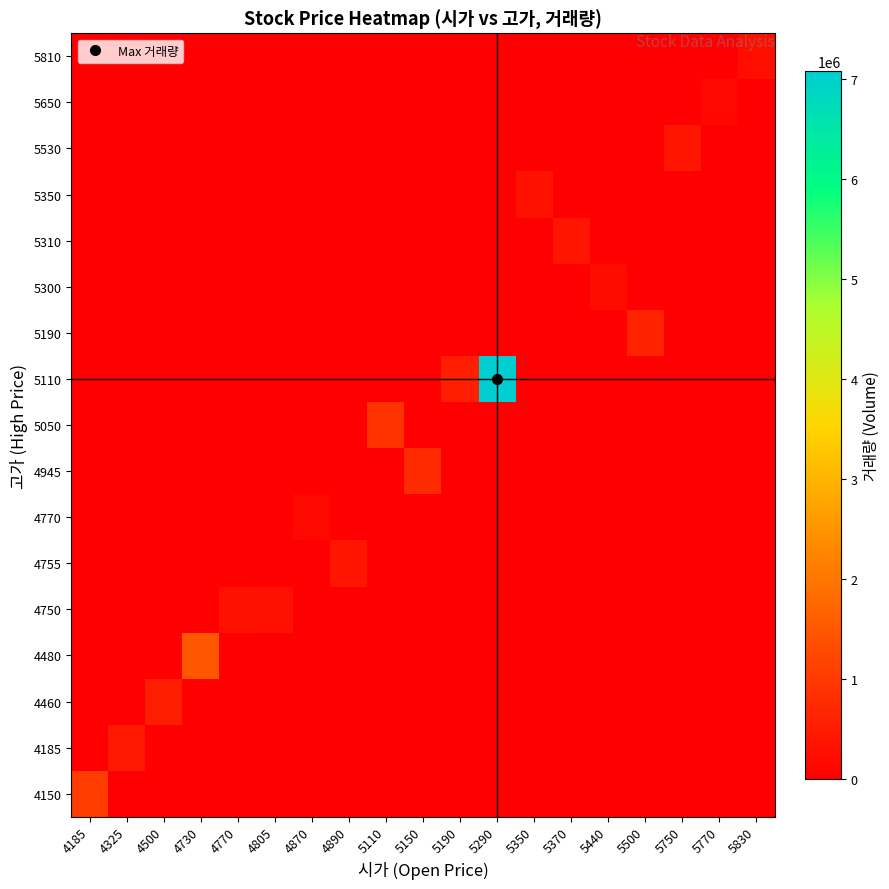

Reading left to right, what are all the values shown in this chart?

row_0: 1037838	0	0	0	0	0	0	0	0	0	0	0	0	0	0	0	0	0	0
row_1: 0	442702	0	0	0	0	0	0	0	0	0	0	0	0	0	0	0	0	0
row_2: 0	0	518140	0	0	0	0	0	0	0	0	0	0	0	0	0	0	0	0
row_3: 0	0	0	1472557	0	0	0	0	0	0	0	0	0	0	0	0	0	0	0
row_4: 0	0	0	0	328334	298842	0	0	0	0	0	0	0	0	0	0	0	0	0
row_5: 0	0	0	0	0	0	0	365353	0	0	0	0	0	0	0	0	0	0	0
row_6: 0	0	0	0	0	0	147258	0	0	0	0	0	0	0	0	0	0	0	0
row_7: 0	0	0	0	0	0	0	0	0	763618	0	0	0	0	0	0	0	0	0
row_8: 0	0	0	0	0	0	0	0	895647	0	0	0	0	0	0	0	0	0	0
row_9: 0	0	0	0	0	0	0	0	0	0	551789	7077352	0	0	0	0	0	0	0
row_10: 0	0	0	0	0	0	0	0	0	0	0	0	0	0	0	580737	0	0	0
row_11: 0	0	0	0	0	0	0	0	0	0	0	0	0	0	237125	0	0	0	0
row_12: 0	0	0	0	0	0	0	0	0	0	0	0	0	367952	0	0	0	0	0
row_13: 0	0	0	0	0	0	0	0	0	0	0	0	316847	0	0	0	0	0	0
row_14: 0	0	0	0	0	0	0	0	0	0	0	0	0	0	0	0	366996	0	0
row_15: 0	0	0	0	0	0	0	0	0	0	0	0	0	0	0	0	0	157027	0
row_16: 0	0	0	0	0	0	0	0	0	0	0	0	0	0	0	0	0	0	253932